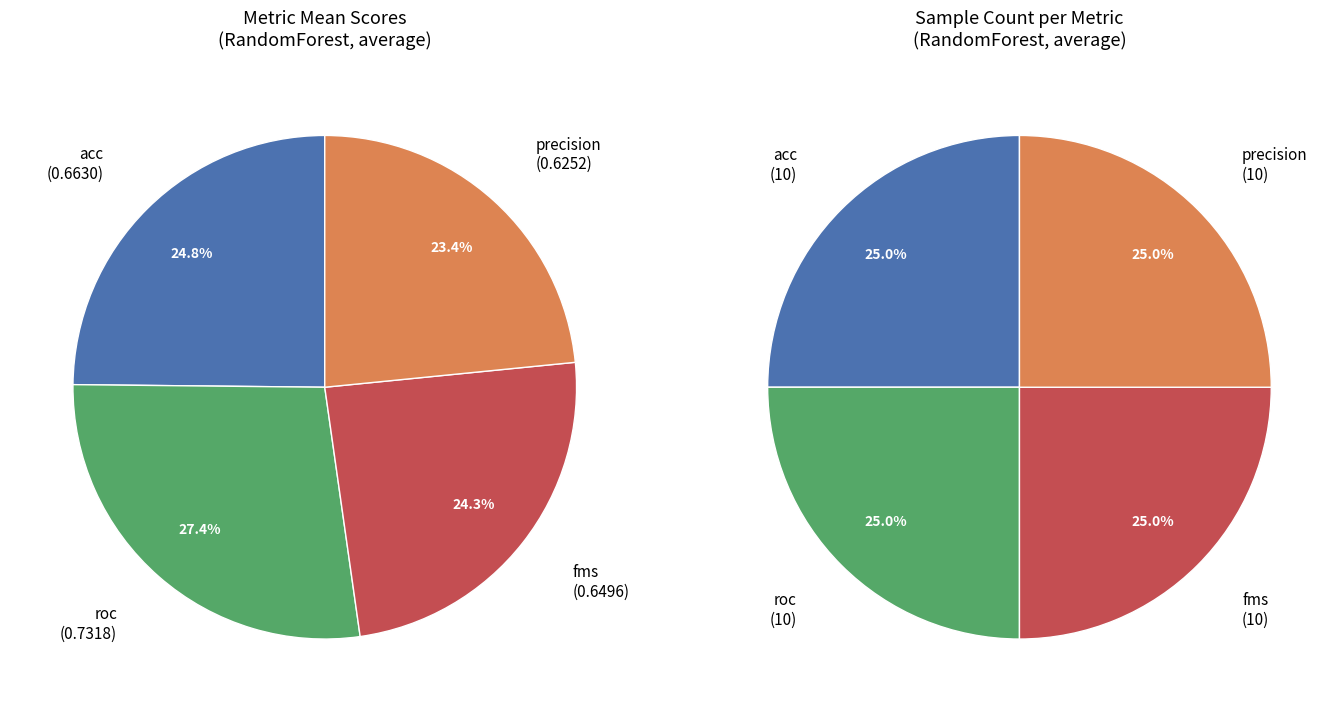

Is acc the majority of the pie?

No